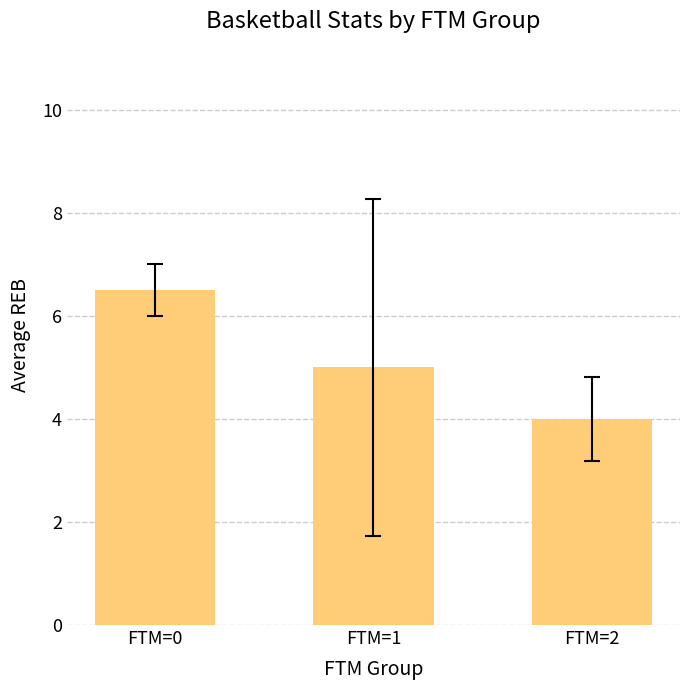

Reading left to right, what are all the values shown in this chart?

6.5	5.0	4.0